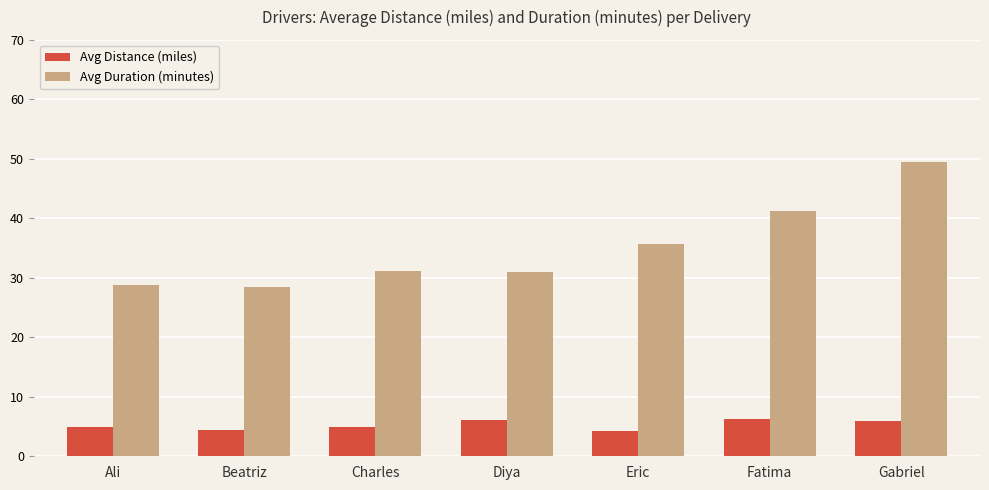

Rank the series by their maximum value, from lowest to highest.

Avg Distance (miles), Avg Duration (minutes)